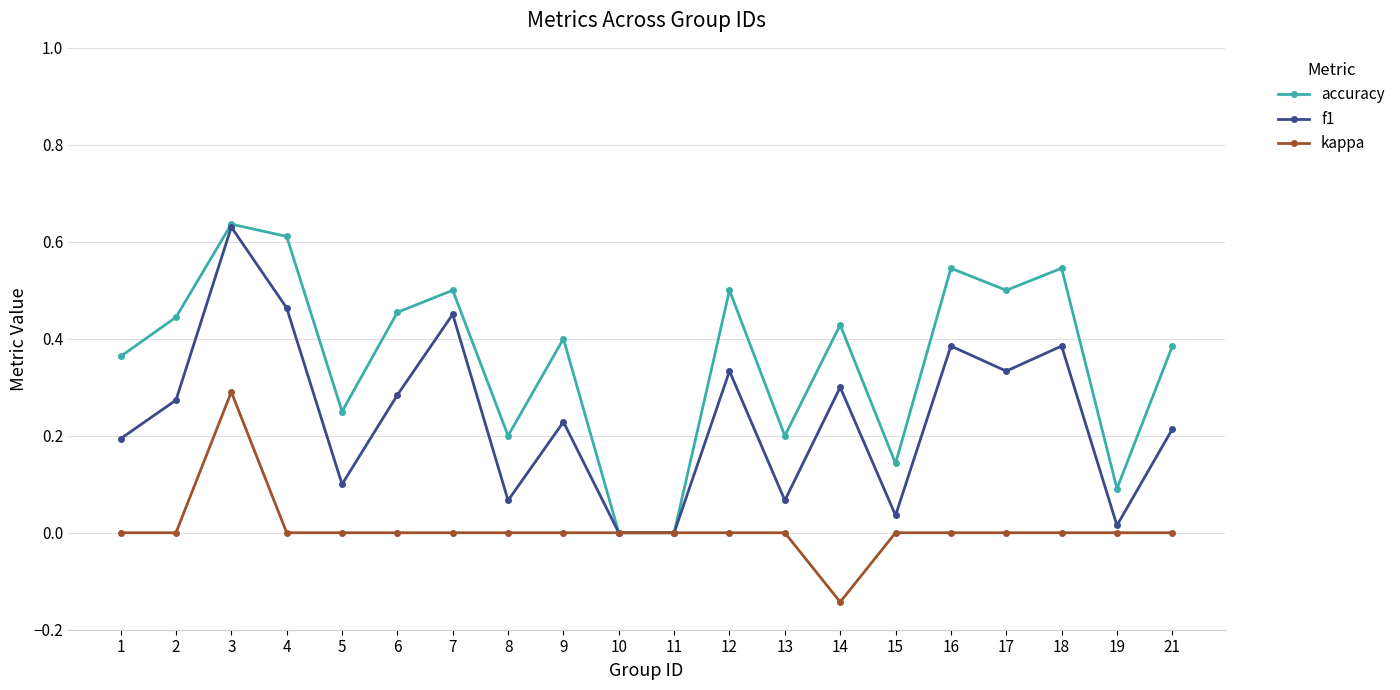

Rank the series by their average value, from highest to lowest.

accuracy, f1, kappa